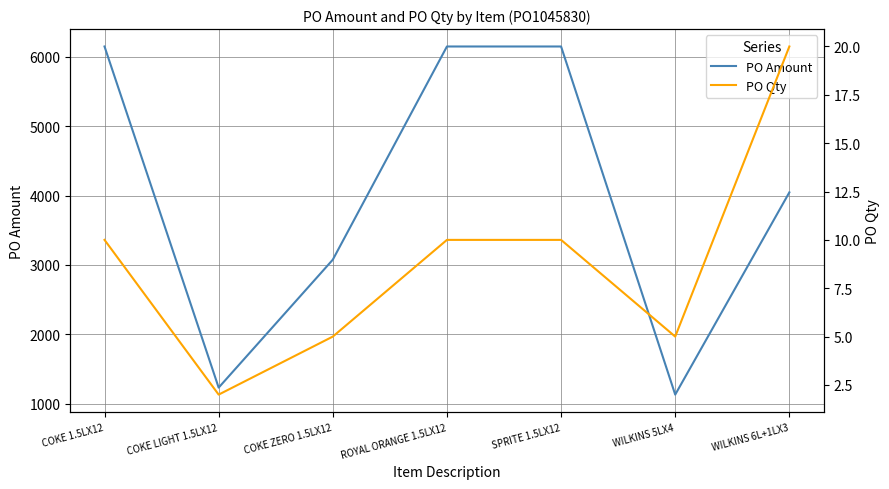

What is the approximate value of PO Amount at WILKINS 6L+1LX3?

4046.5